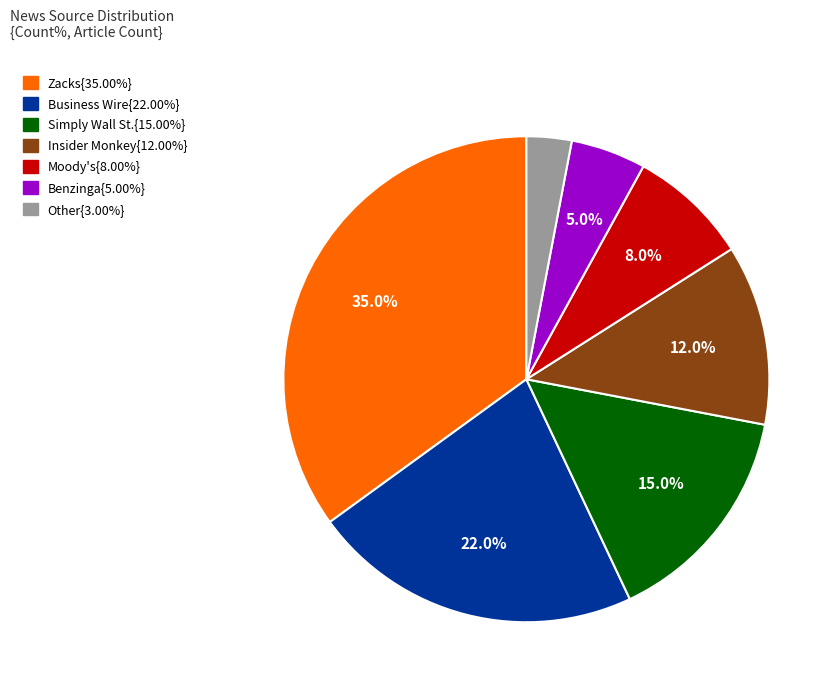

Is there a majority slice in this chart?

No